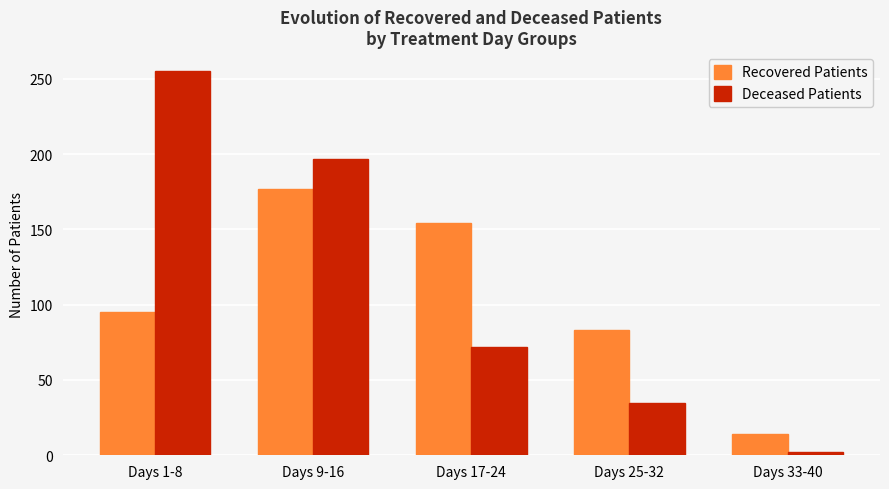

What is the sum of the Recovered Patients values at Days 25-32 and Days 9-16?

260